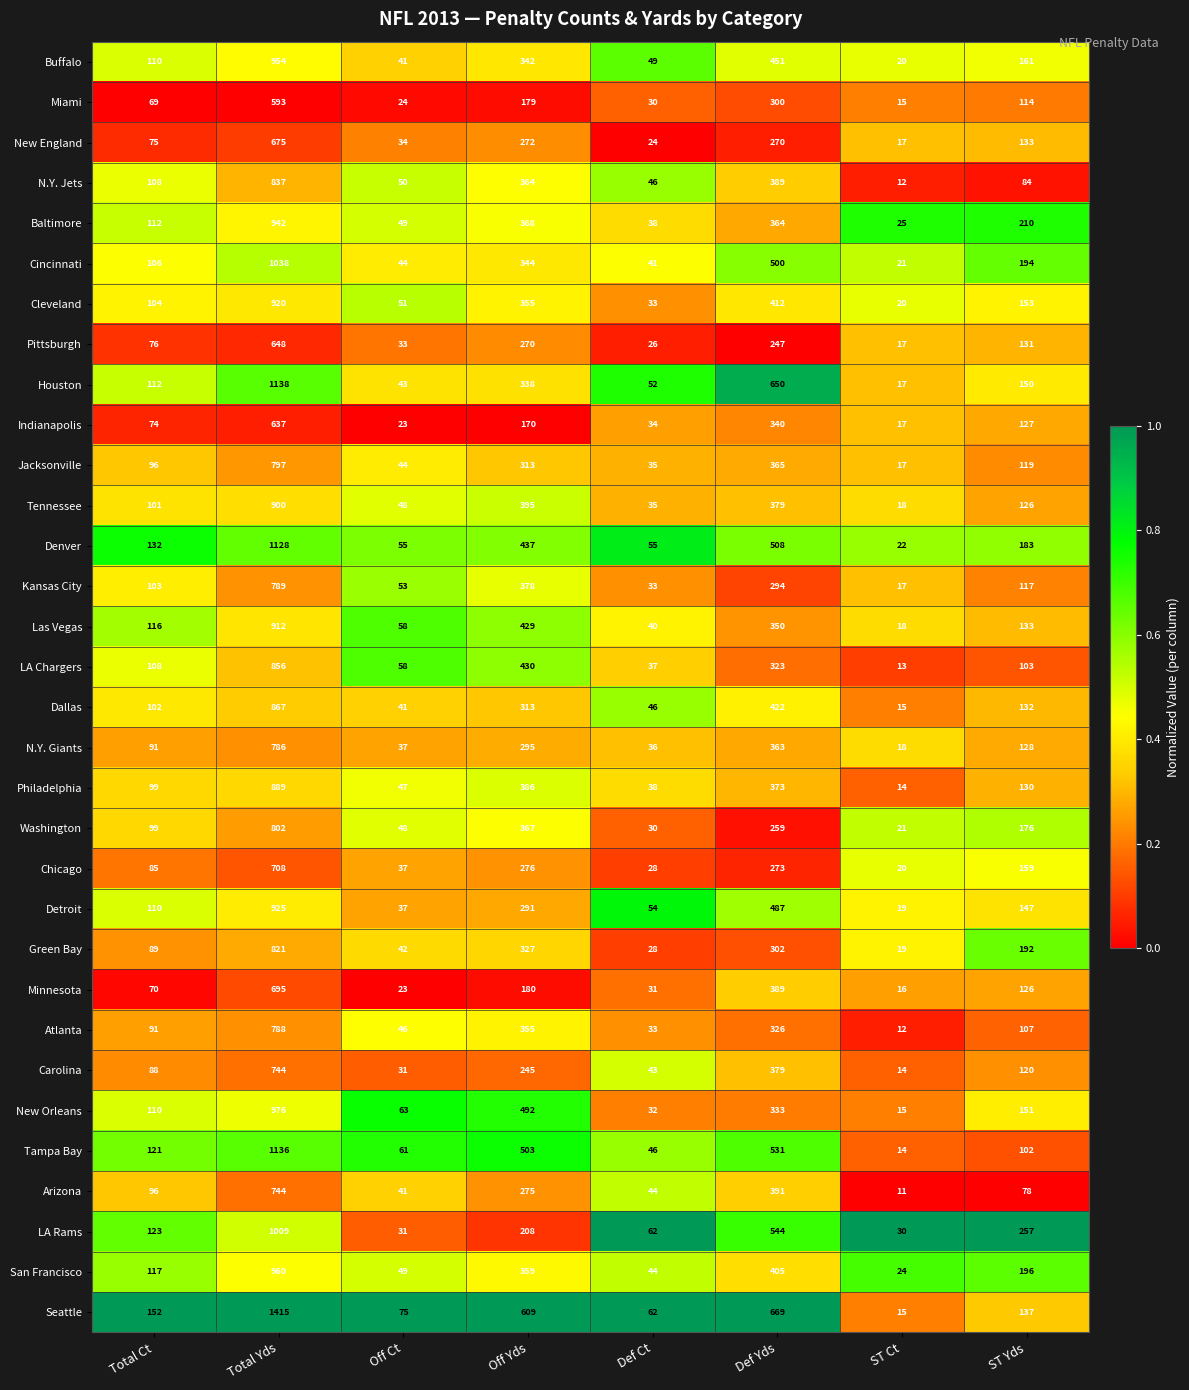

What is the spread (max minus min) of values at Total Yds?

822